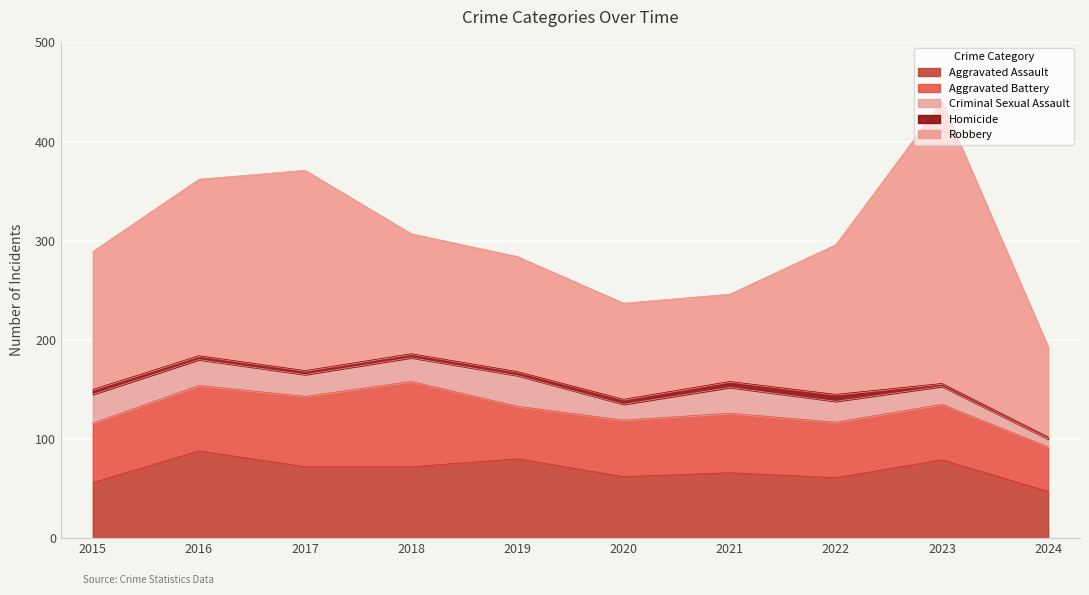

In Homicide, how many points are higher than both neighbors (excluding endpoints)?

1